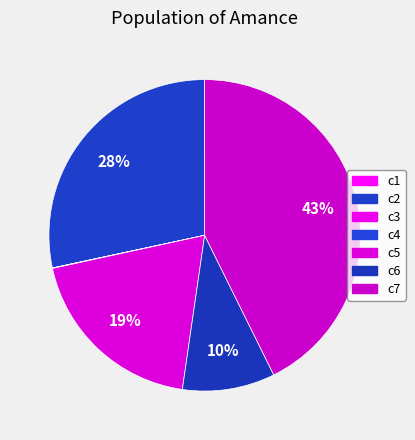

What is the change in value from c1 to c4?

+0.4